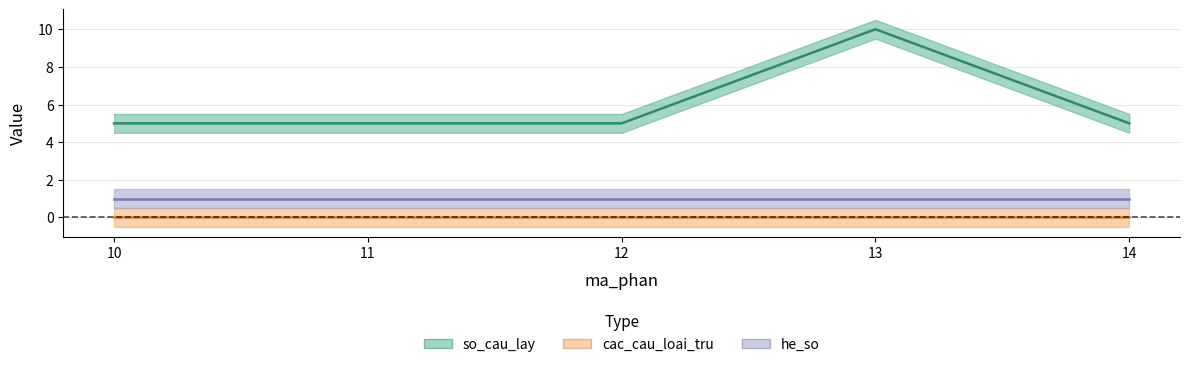

Which series has the largest total across all categories?

so_cau_lay